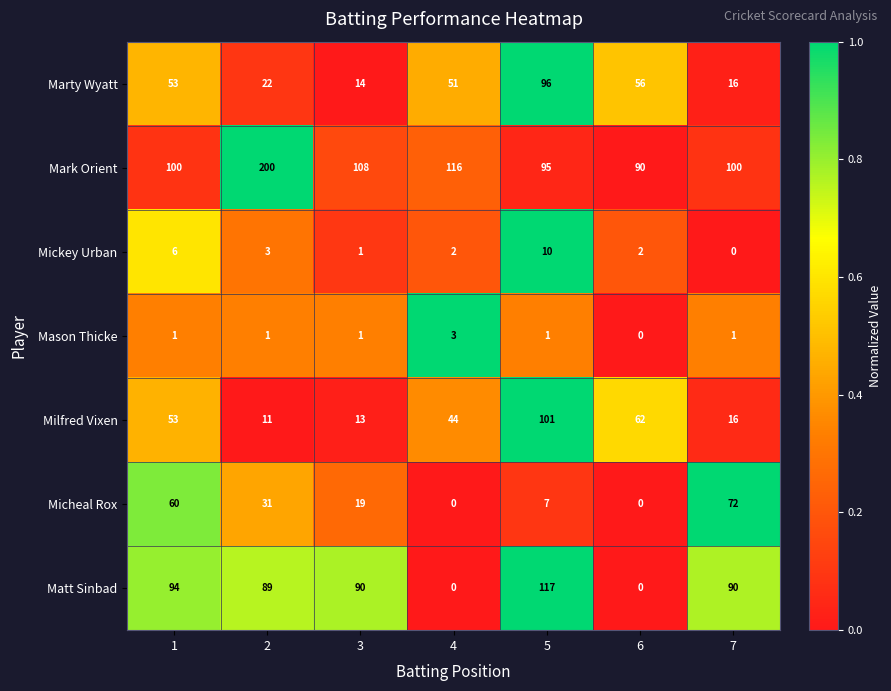

What is the sum of all Matt Sinbad values?

480